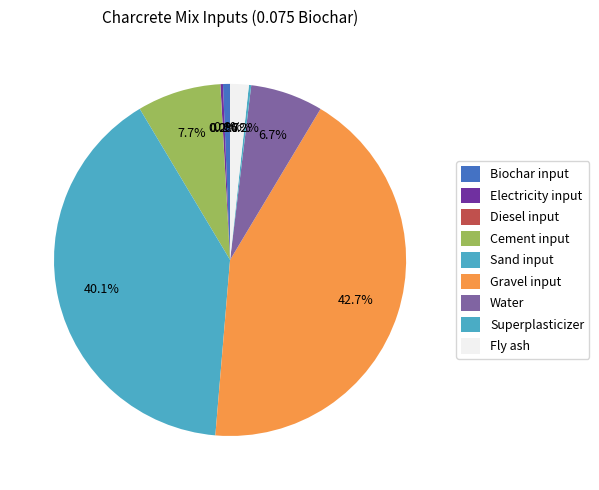

True or false: Sand input accounts for 40% of the total.

True